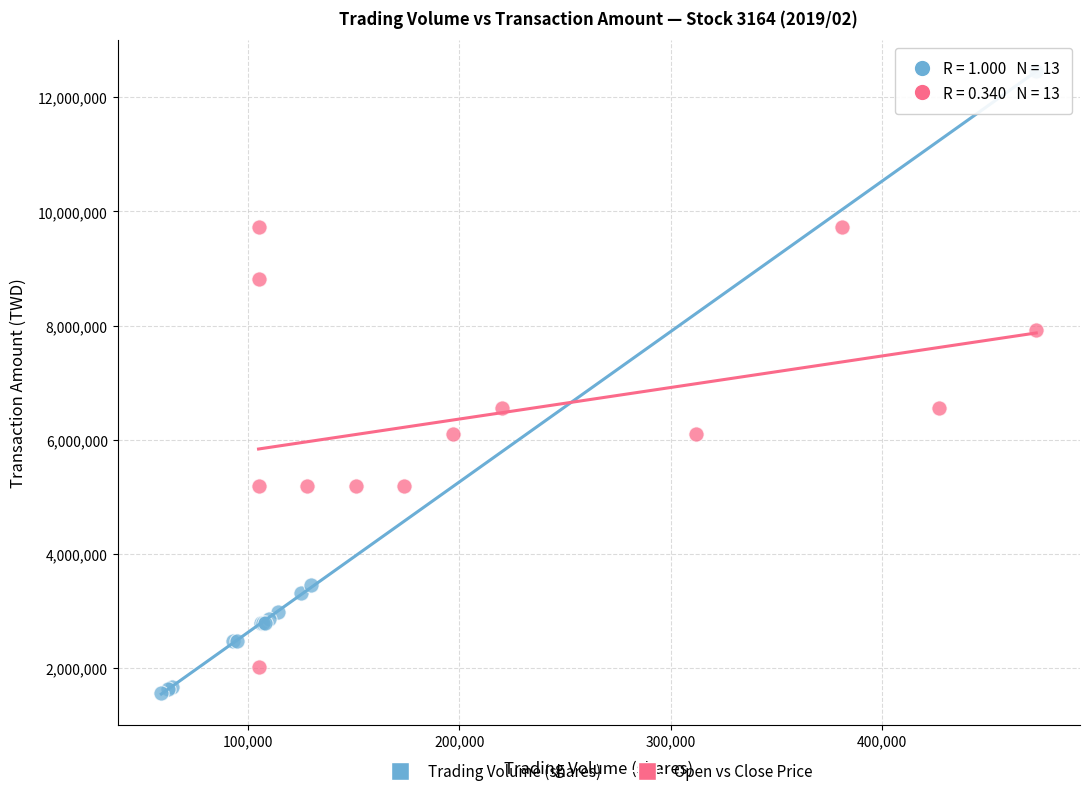

Which series contains the highest Y value?

Trading Volume (shares)